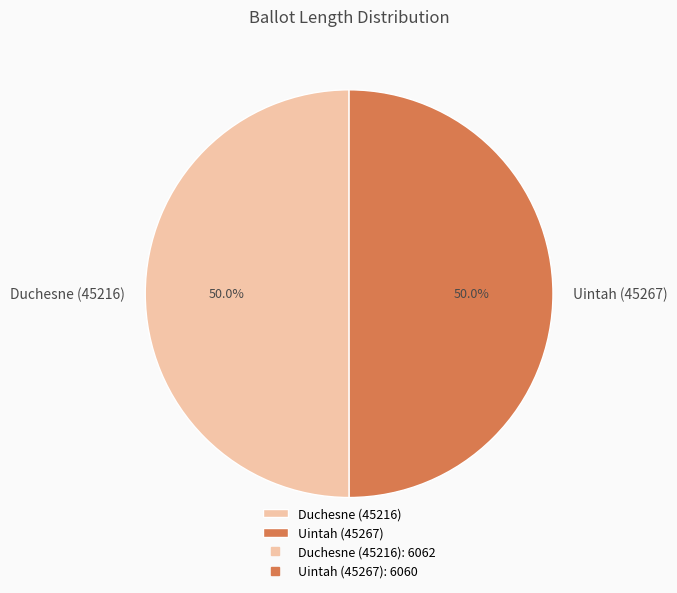

Approximately how many times larger is the value at Uintah (45267) compared to Duchesne (45216)?

1.0